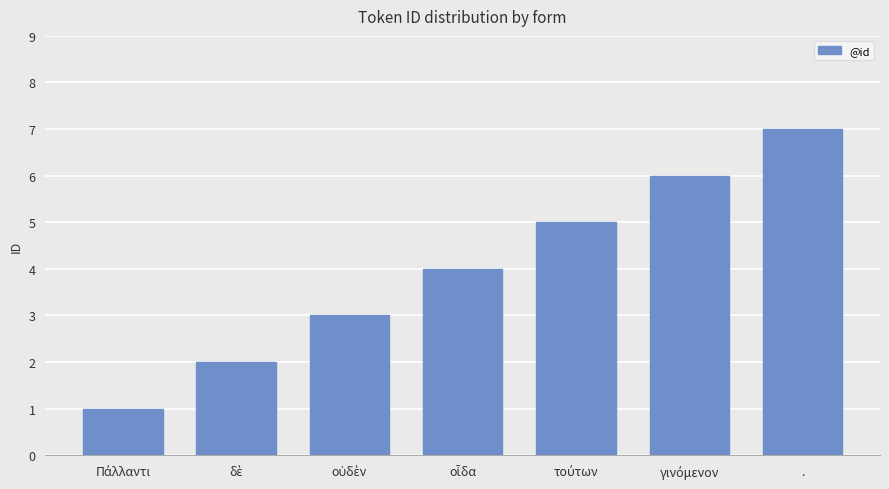

What is the smallest value displayed?

1